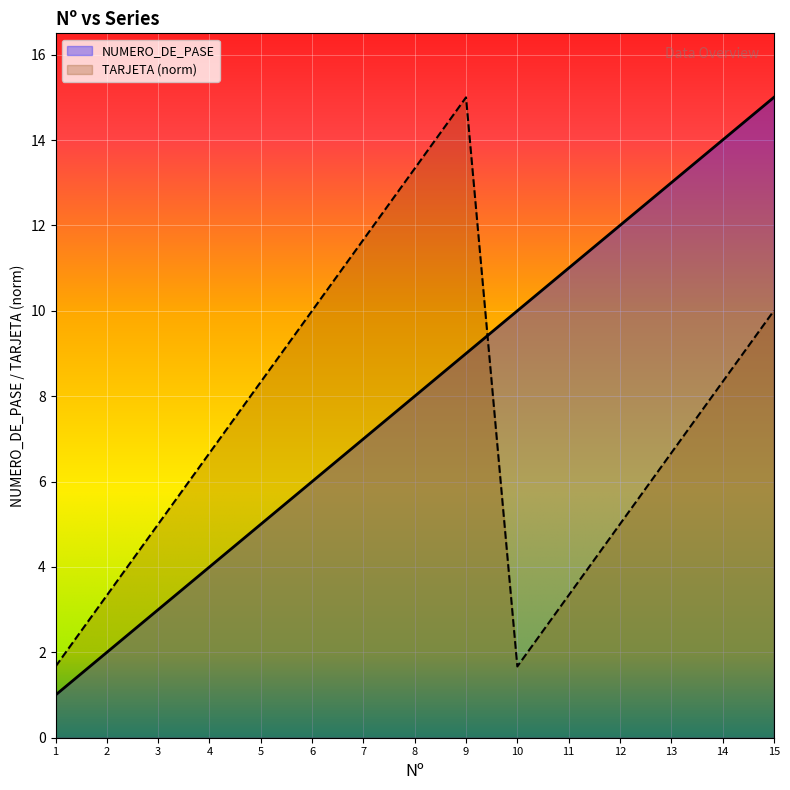

Rank the series at 15 from highest to lowest value.

NUMERO_DE_PASE, TARJETA (norm)